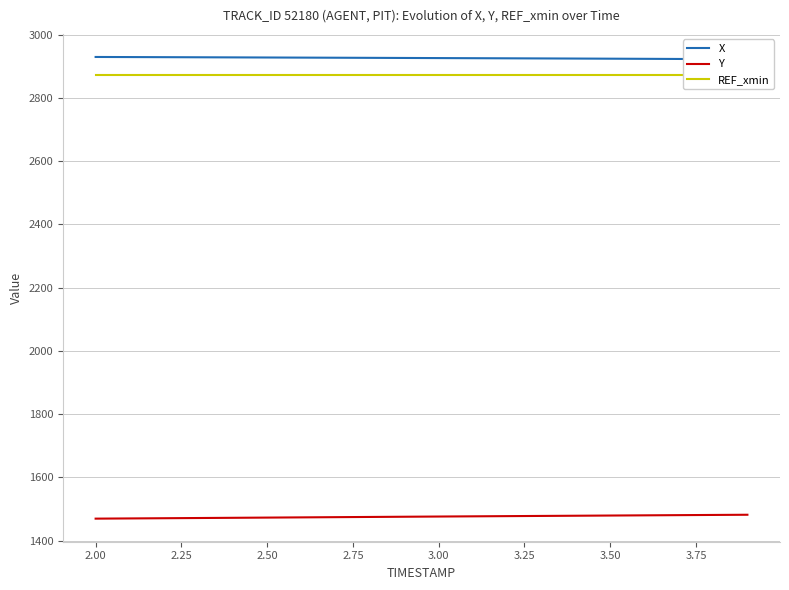

The value of Y at 3.00 is 862.6. True or false?

False